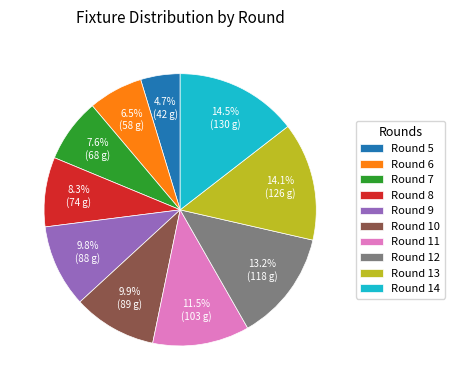

How much of the chart is everything except Round 11?

88.5%